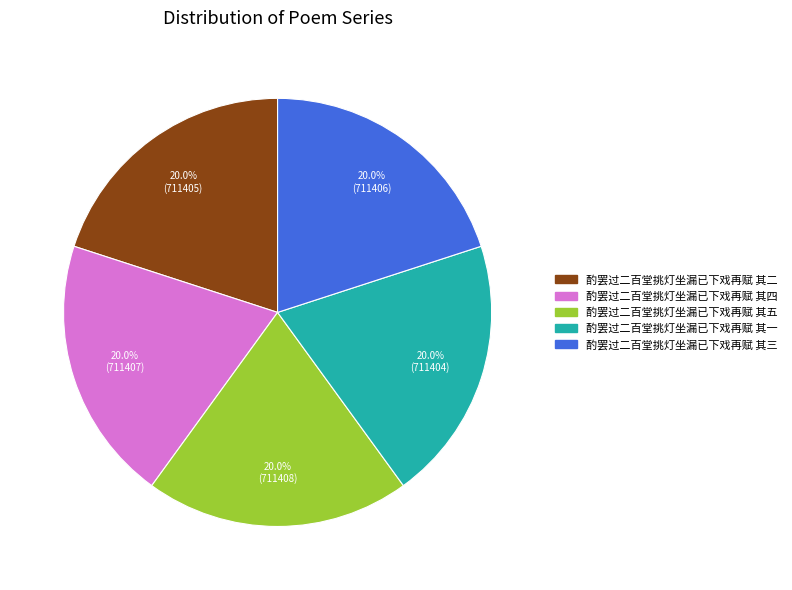

Approximately how many times larger is the value at 酌罢过二百堂挑灯坐漏已下戏再赋 其五 compared to 酌罢过二百堂挑灯坐漏已下戏再赋 其三?

1.0